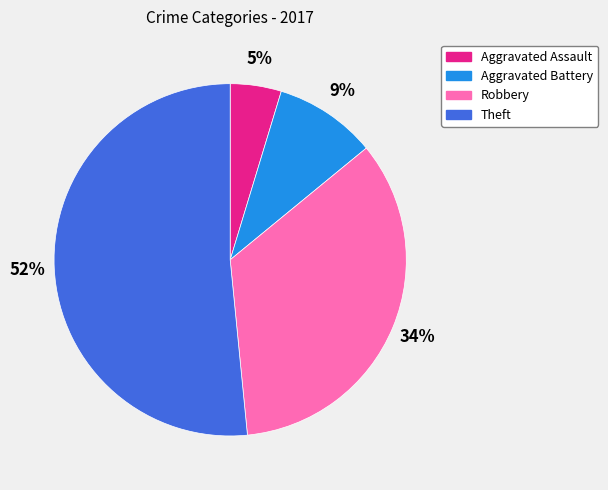

Which slice represents more than half of the pie?

Theft